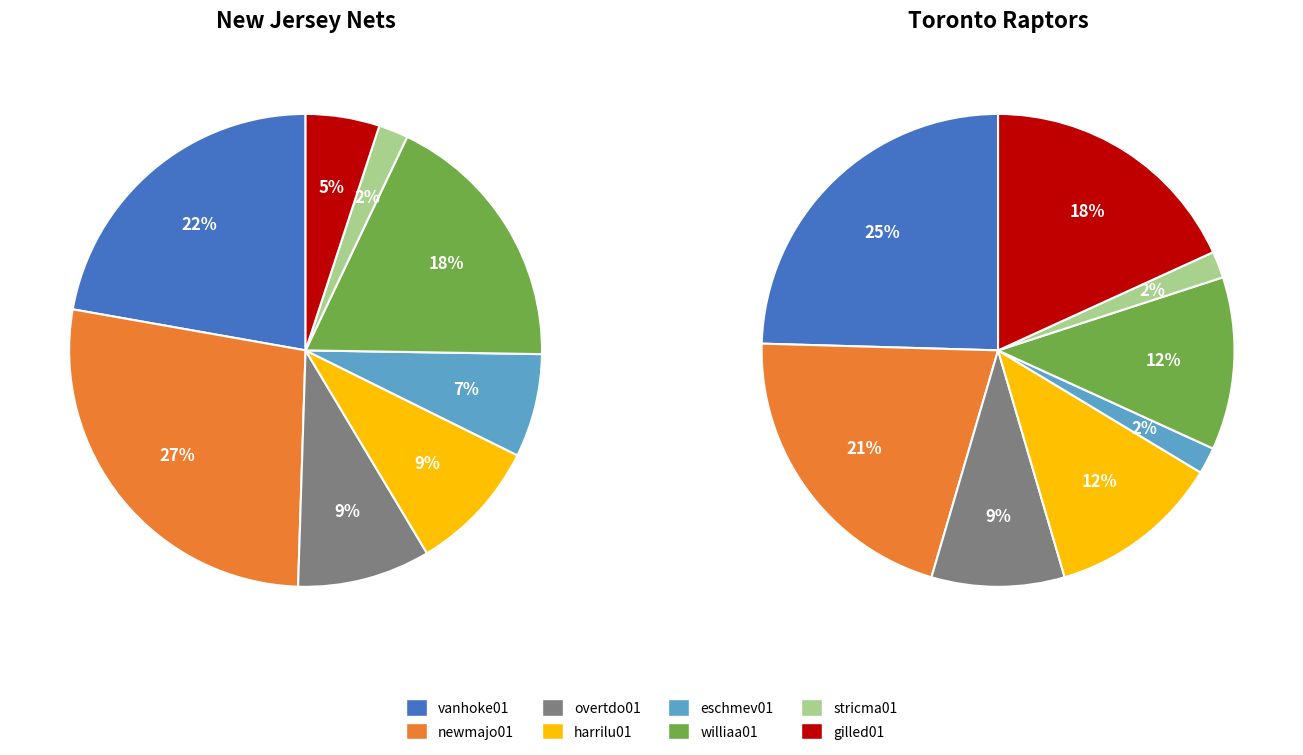

Which slice is the largest?

newmajo01